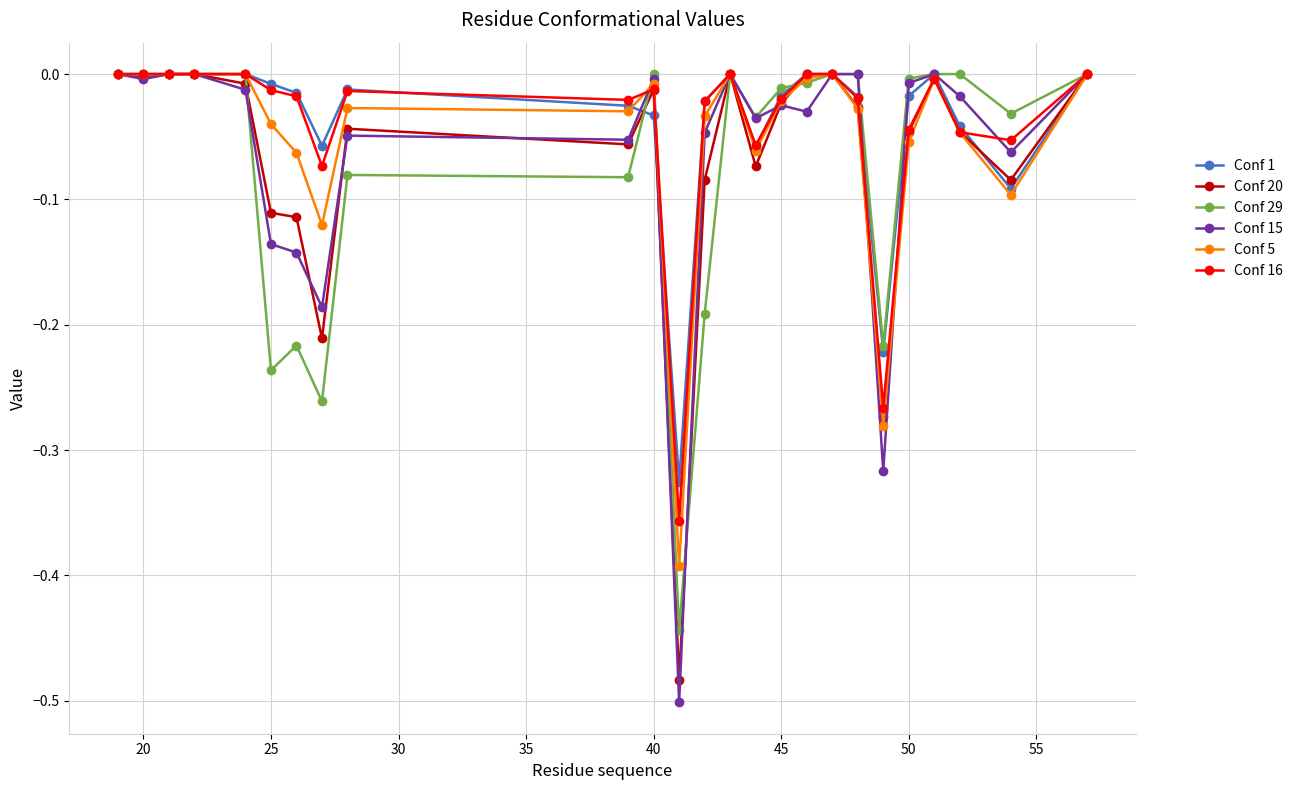

True or false: Conf 20 has more than 1 interior local peaks.

True